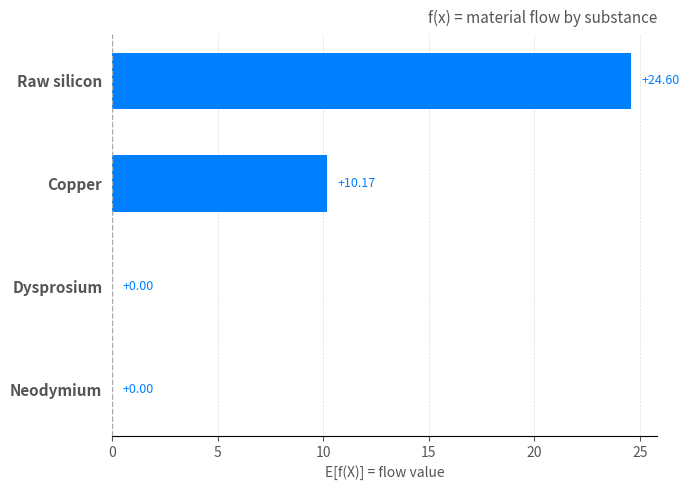

Are the bars horizontal?

Yes